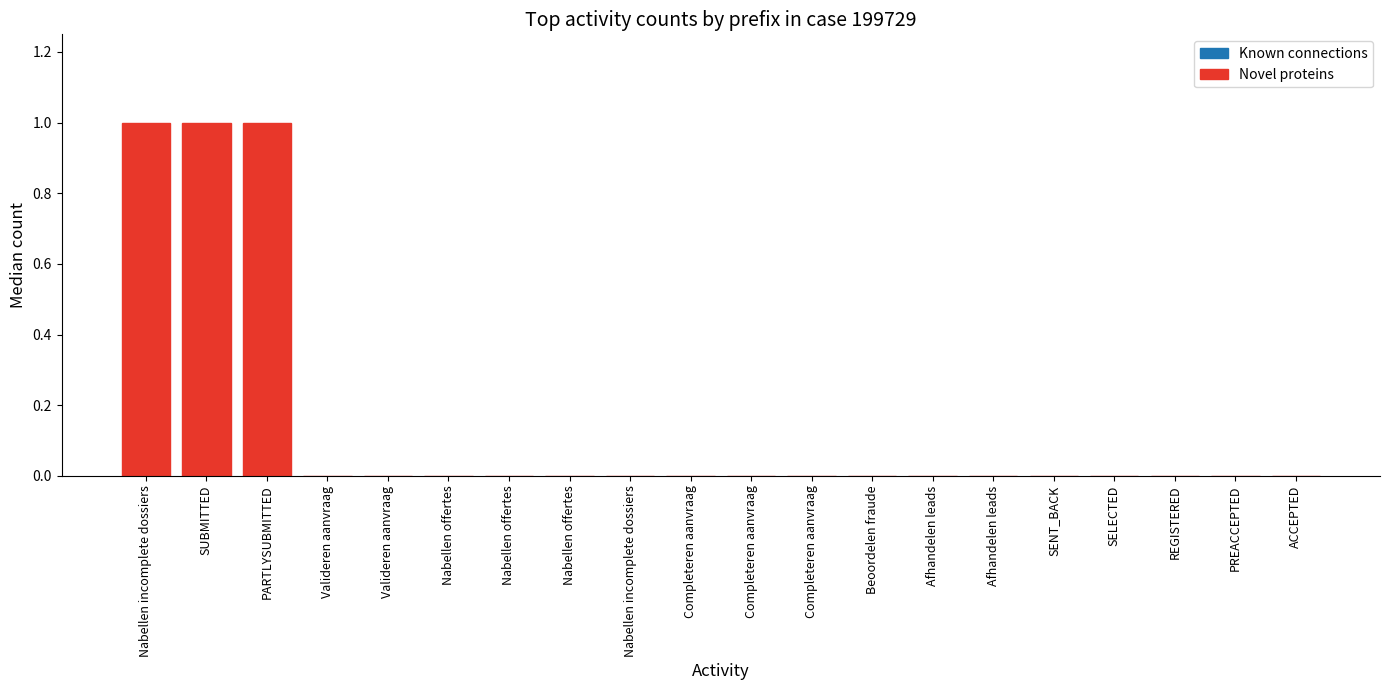

Are the bars horizontal?

No